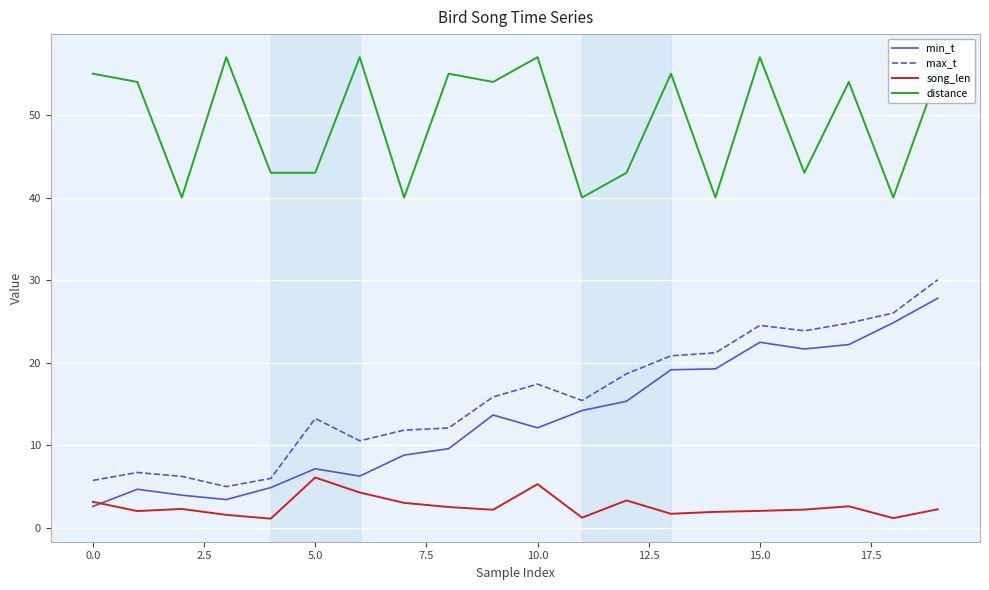

Which series has the largest total across all categories?

distance